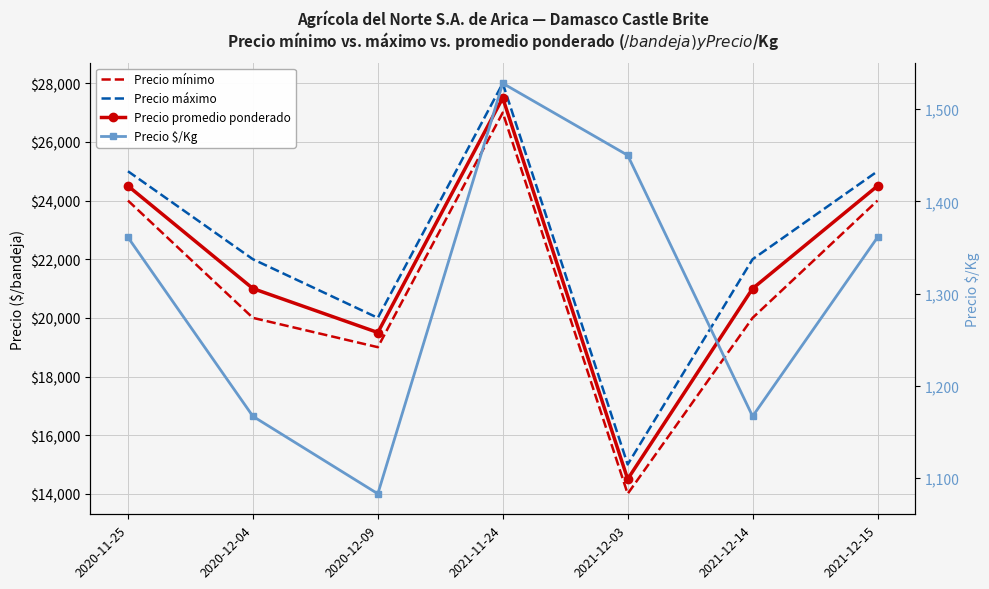

Which series has the largest range (max minus min)?

Precio mínimo